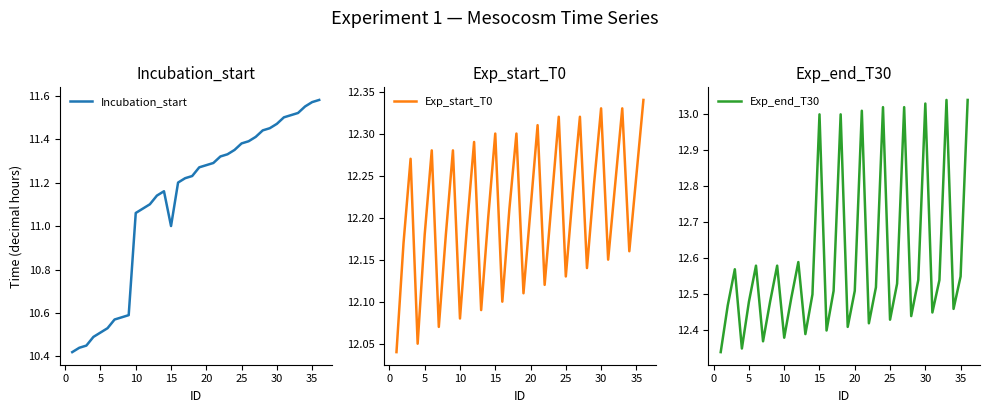

The Exp_start_T0 series shows 20.0 at 10. True or false?

False